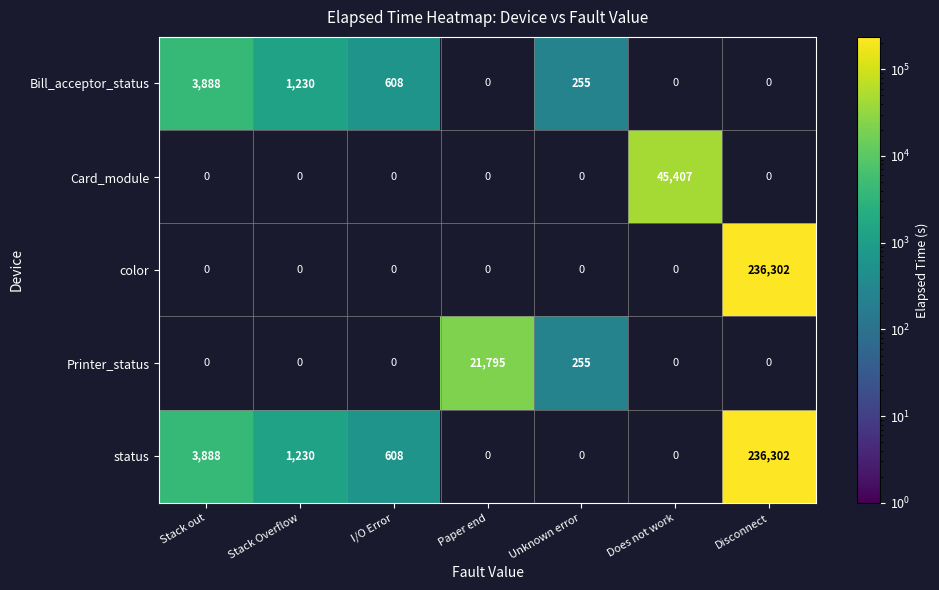

Is it true that status equals 608 at I/O Error?

True